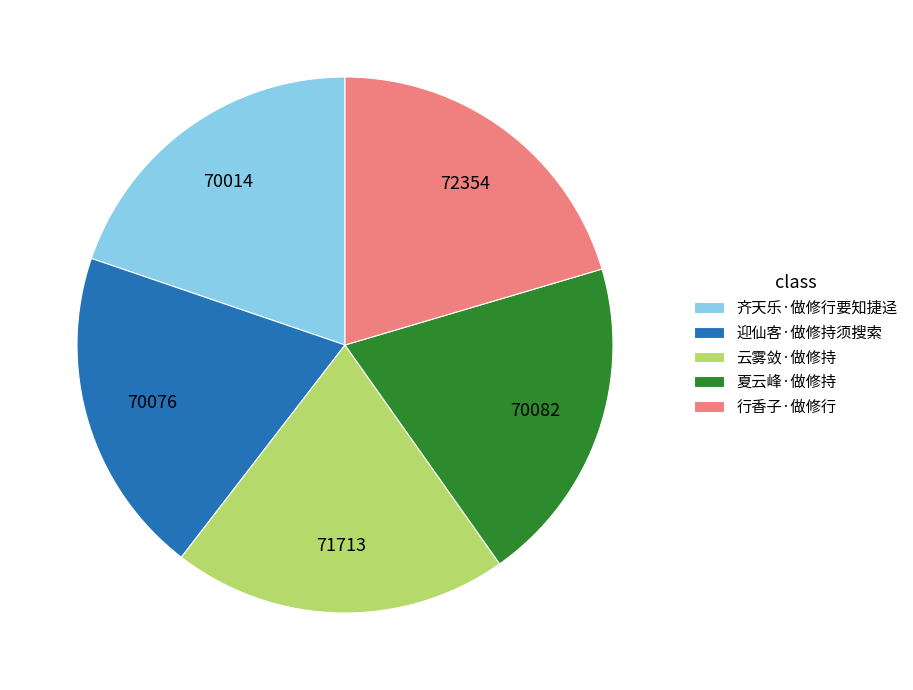

Does any single category account for the majority?

No